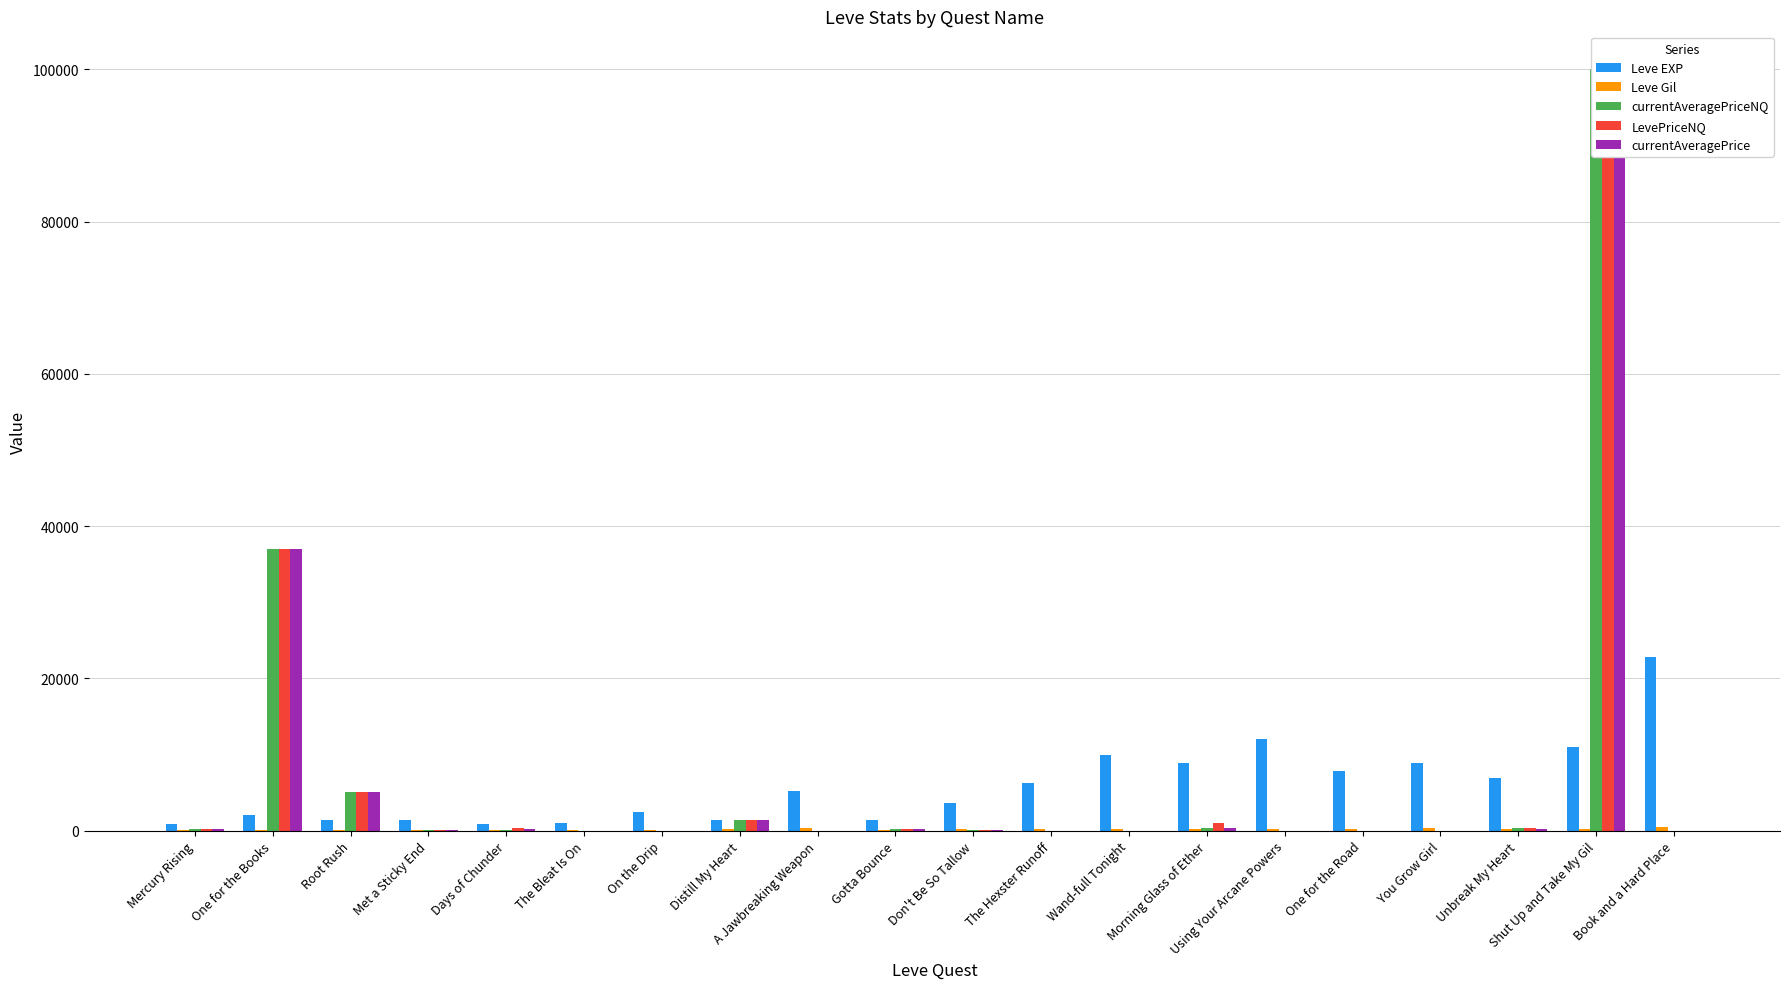

What is the difference between the maximum and minimum values in the Leve EXP series?

21990.0